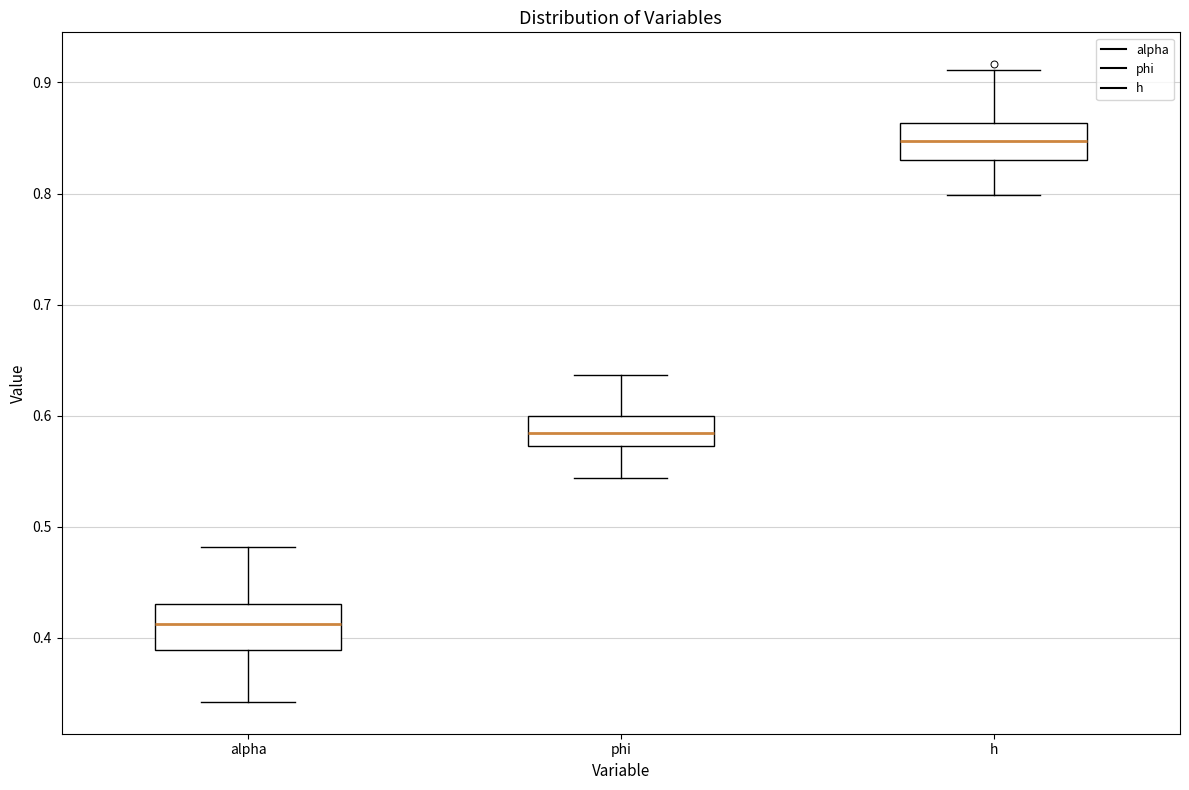

Where does the upper whisker of the box for h end on the y-axis? The values are not printed on the chart, so give them approximately, as read against the axis.

0.91